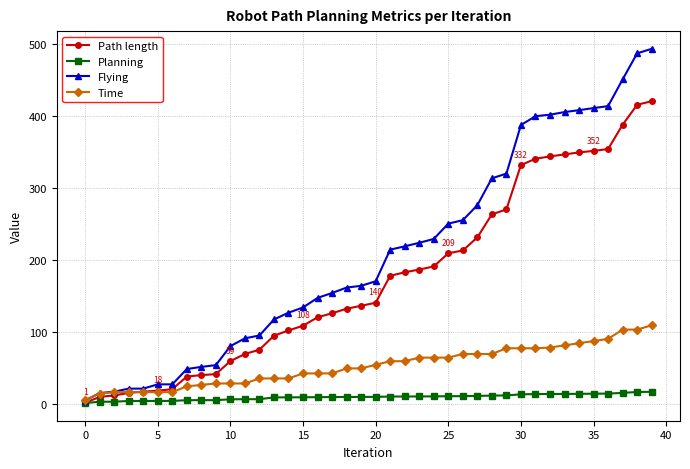

What is the value of the Path length point at the 20th from the left?

136.0